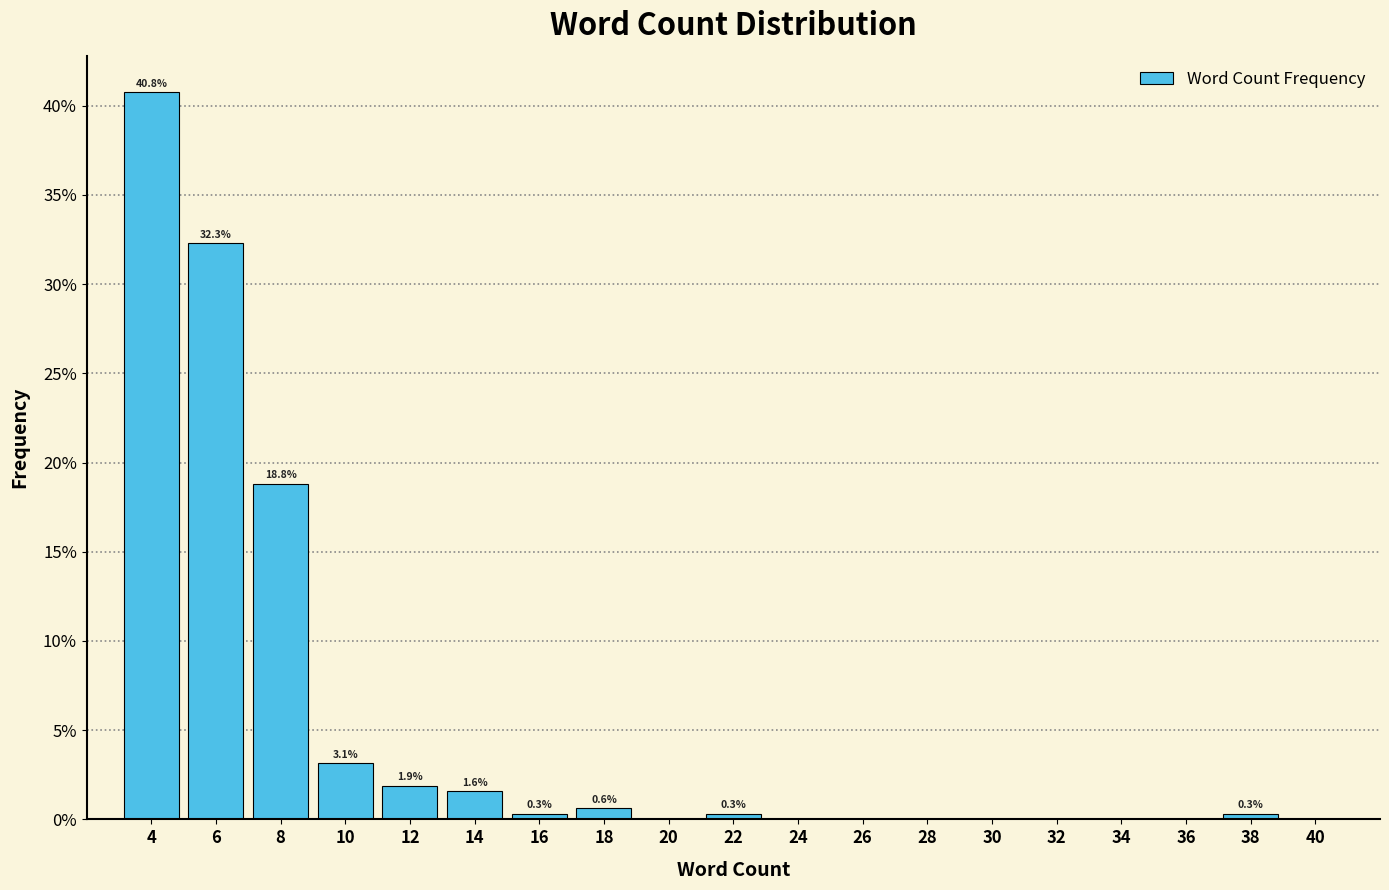

Over which range of the x-axis is the bar tallest?

3 to 5